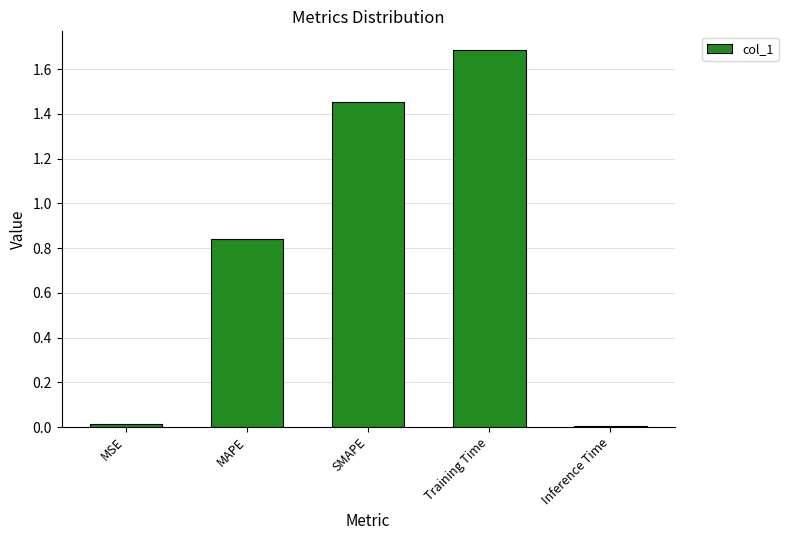

What is the label of the 3rd bar from the right?

SMAPE